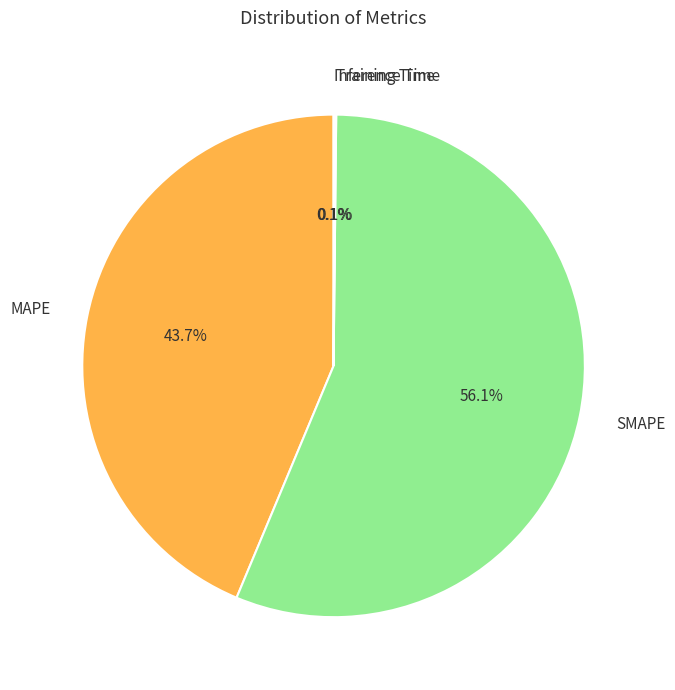

Which has a higher value, SMAPE or MAPE?

SMAPE